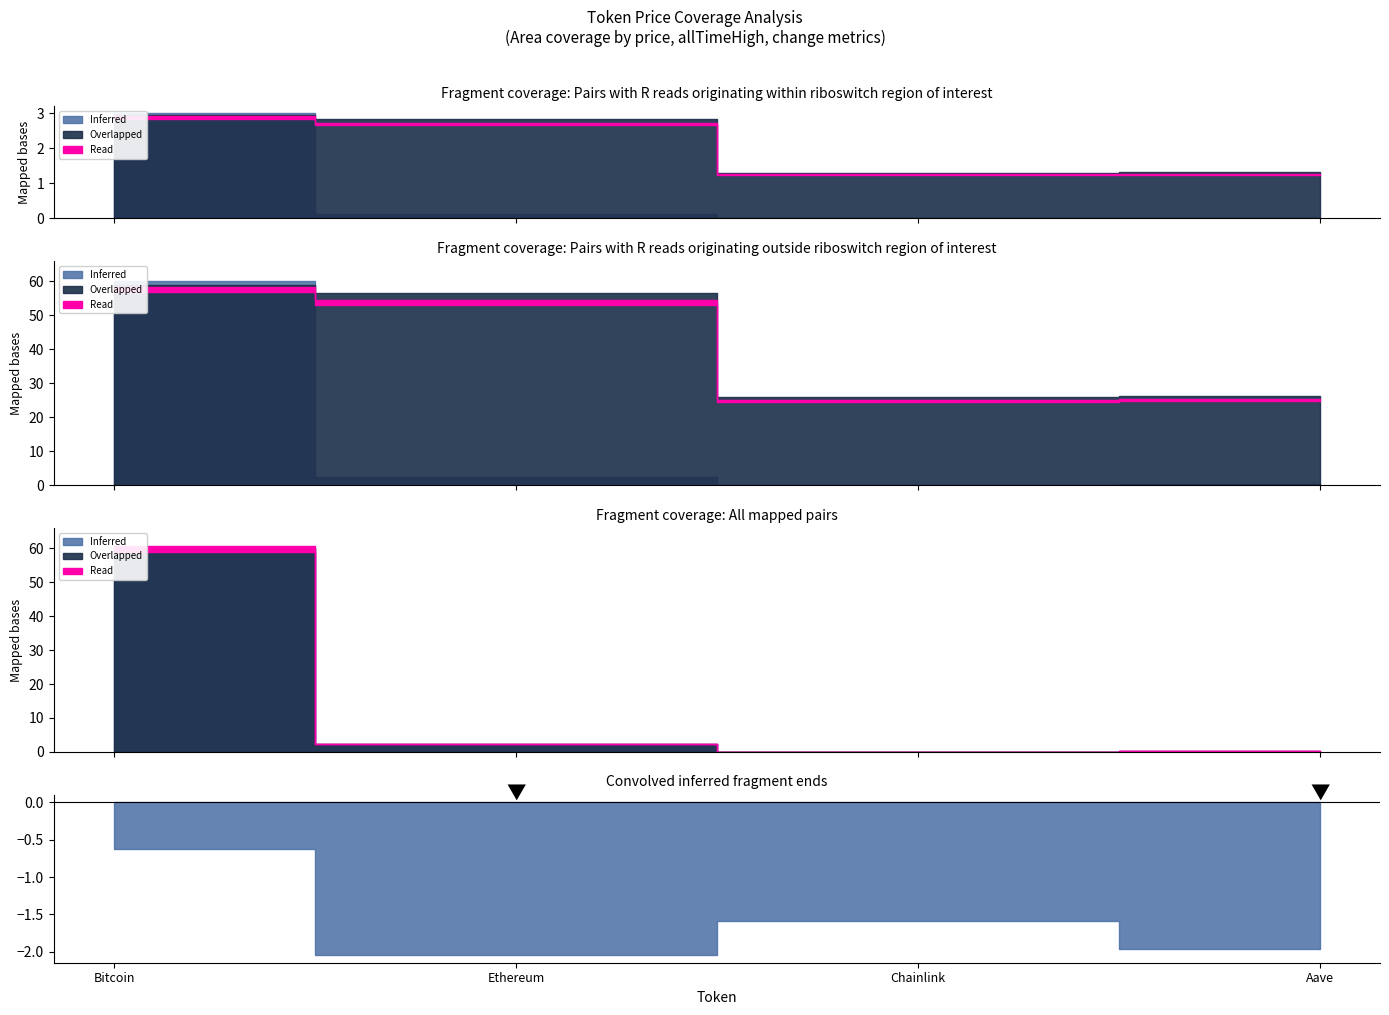

Does the chart display data point markers on the line(s)?

No